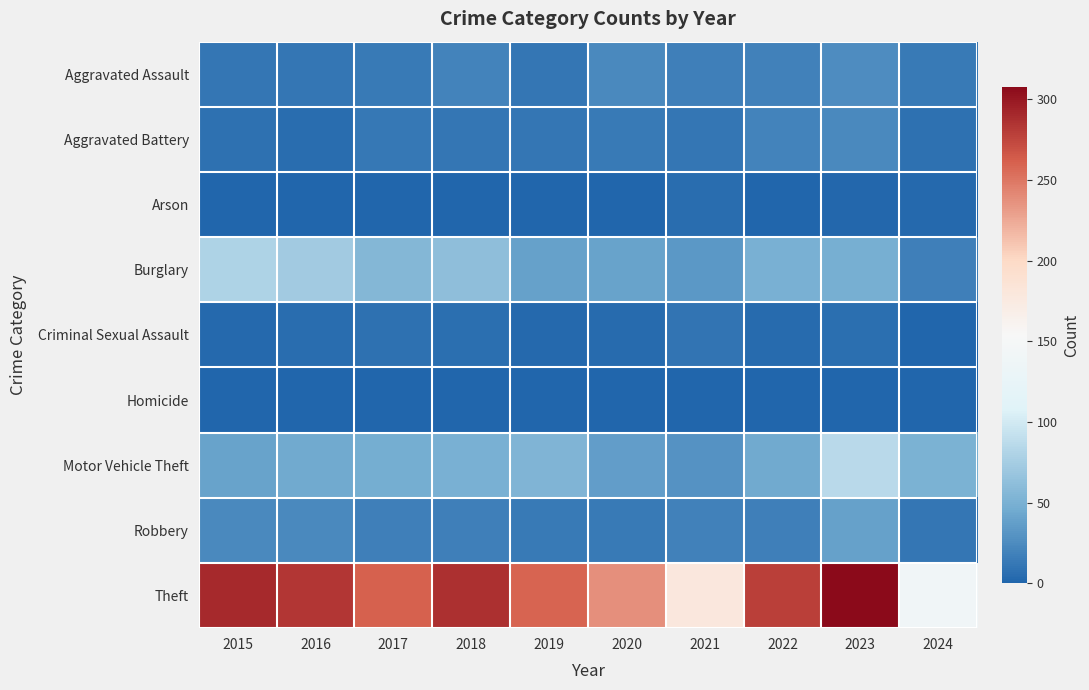

At how many categories does at least one series exceed 201?

8